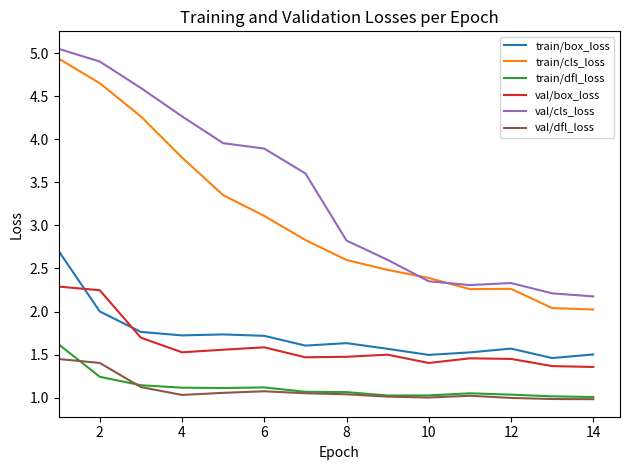

Which series has the largest total across all categories?

val/cls_loss